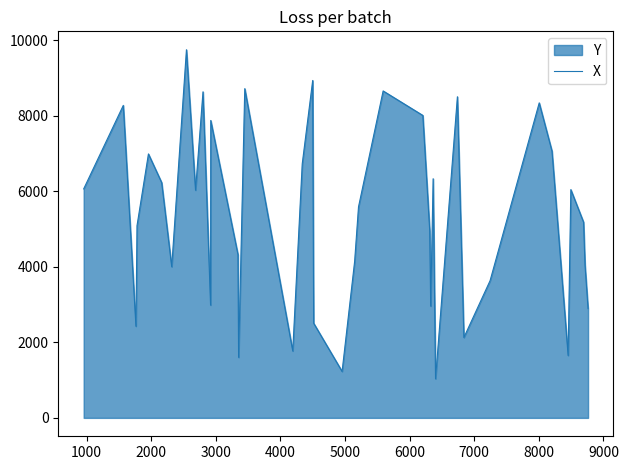

What is the value of the 16th point from the left?

1773.2